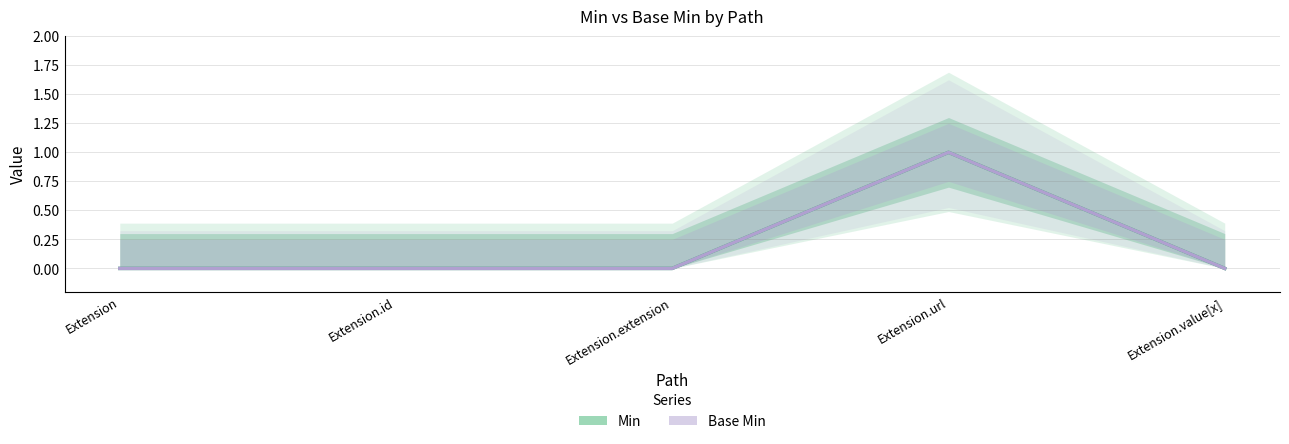

True or false: Min has more than 0 points higher than both neighbors.

True